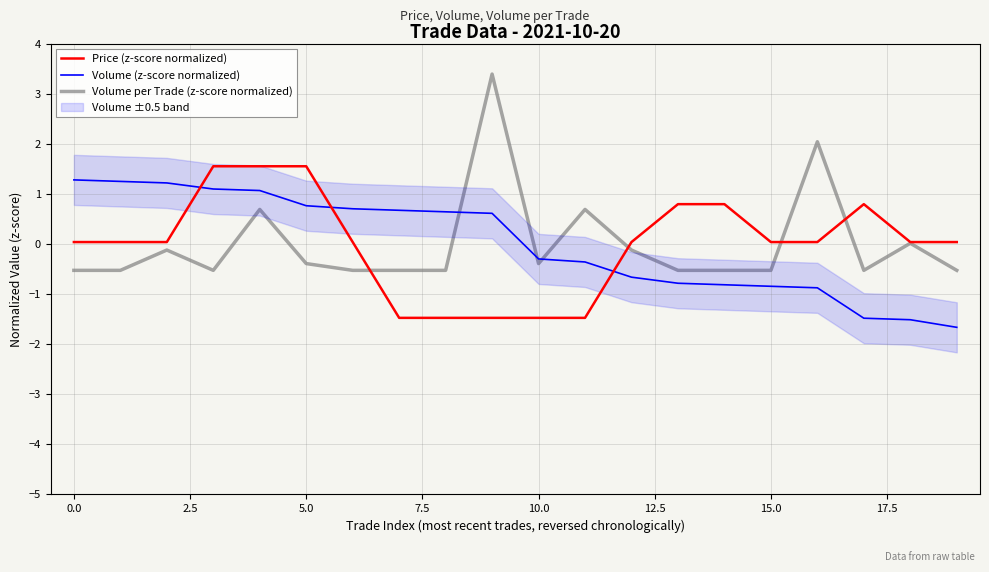

The value of Price (z-score normalized) at 0.0 is 0.0. True or false?

True